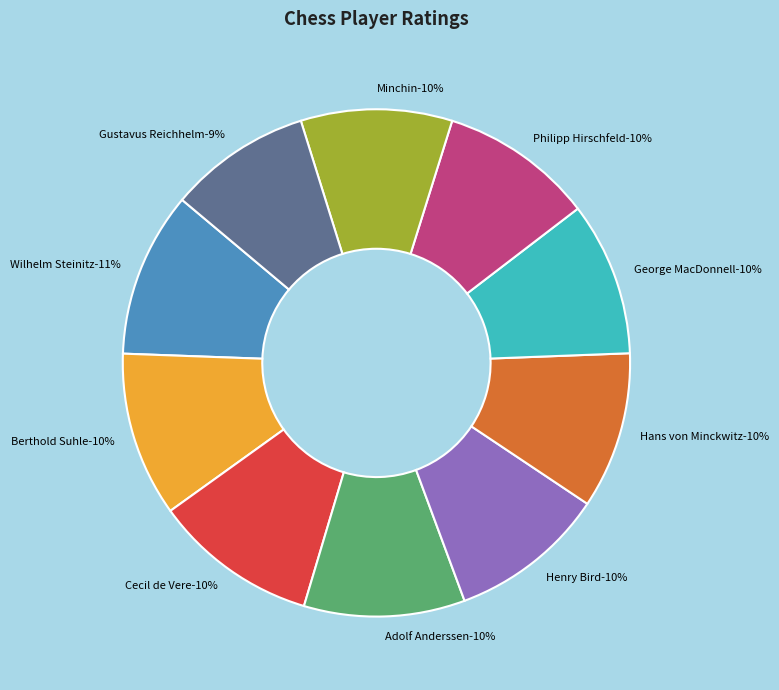

The Philipp Hirschfeld slice represents 3% of the pie. True or false?

False